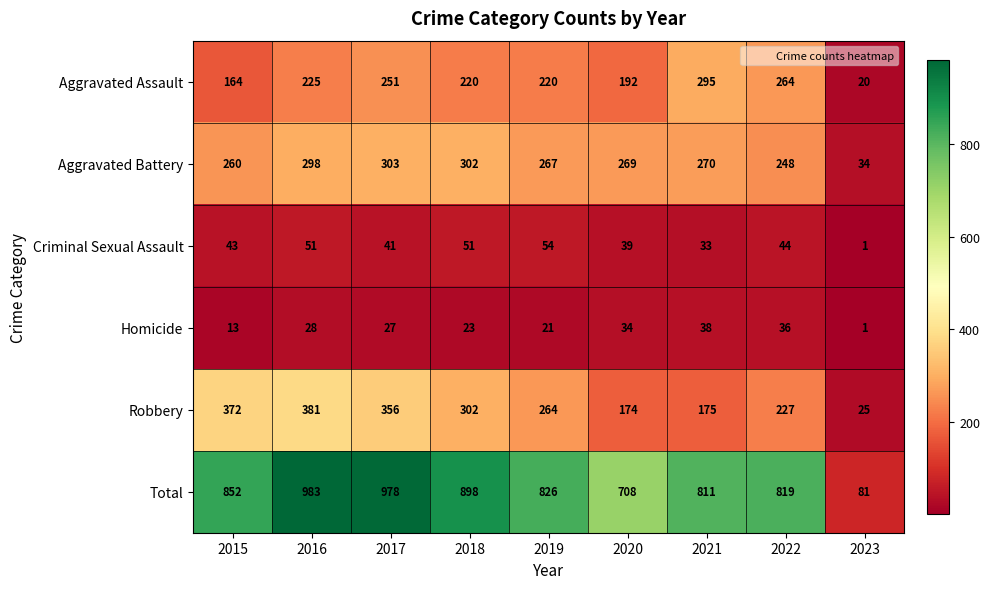

What is the total value across all series at 2019?

1652